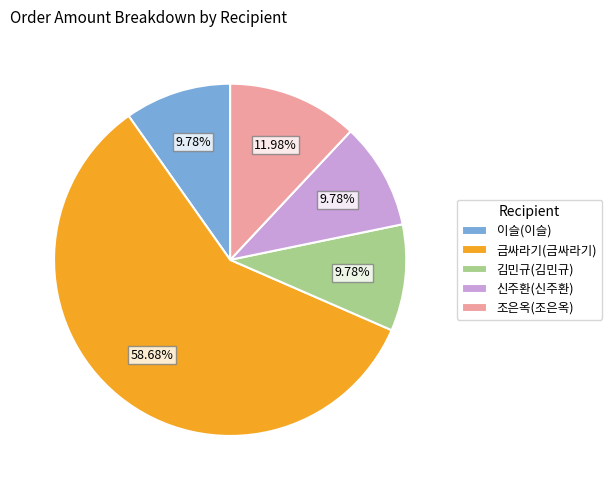

How many slices are in this pie chart?

5